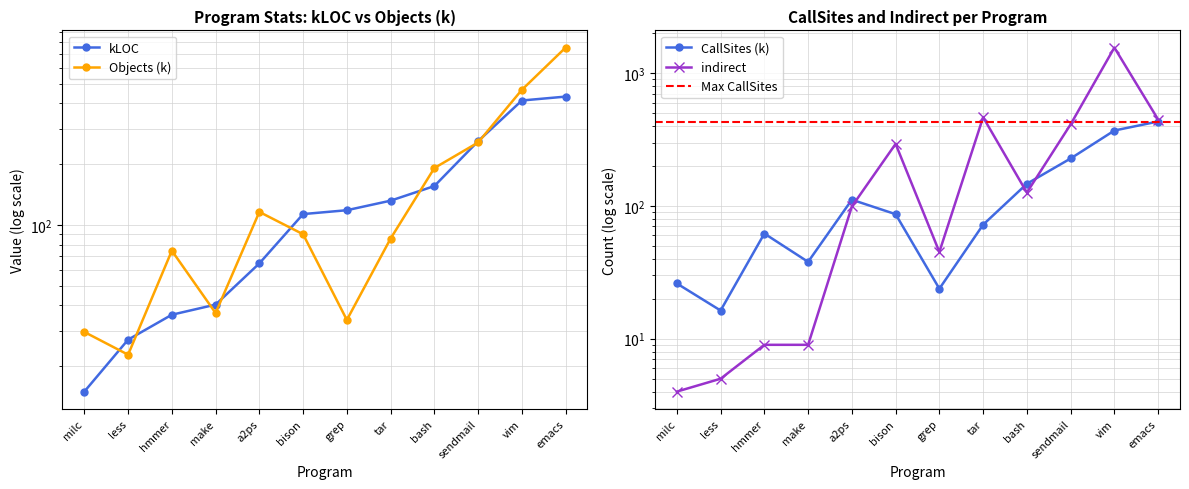

List the labels in order of CallSites value, smallest first.

less, grep, milc, make, hmmer, tar, bison, a2ps, bash, sendmail, vim, emacs